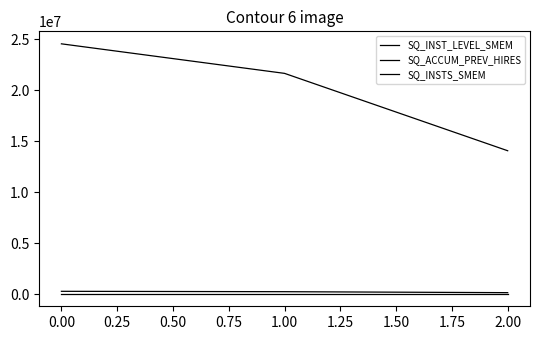

What value does the SQ_INSTS_SMEM series have at 0.00?

65536